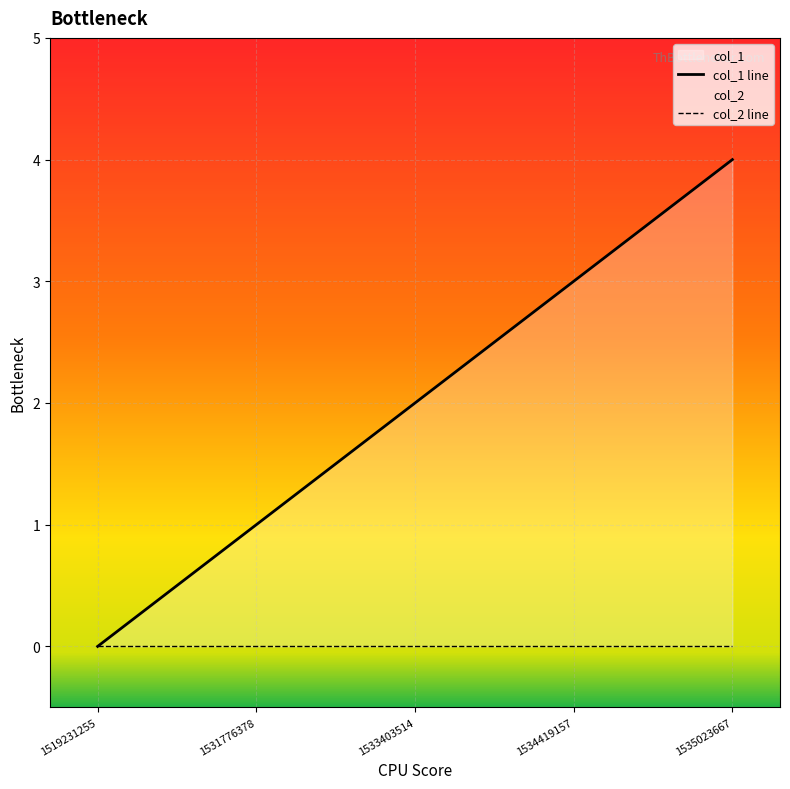

List the labels in order of col_1 line value, smallest first.

1519231255, 1531776378, 1533403514, 1534419157, 1535023667